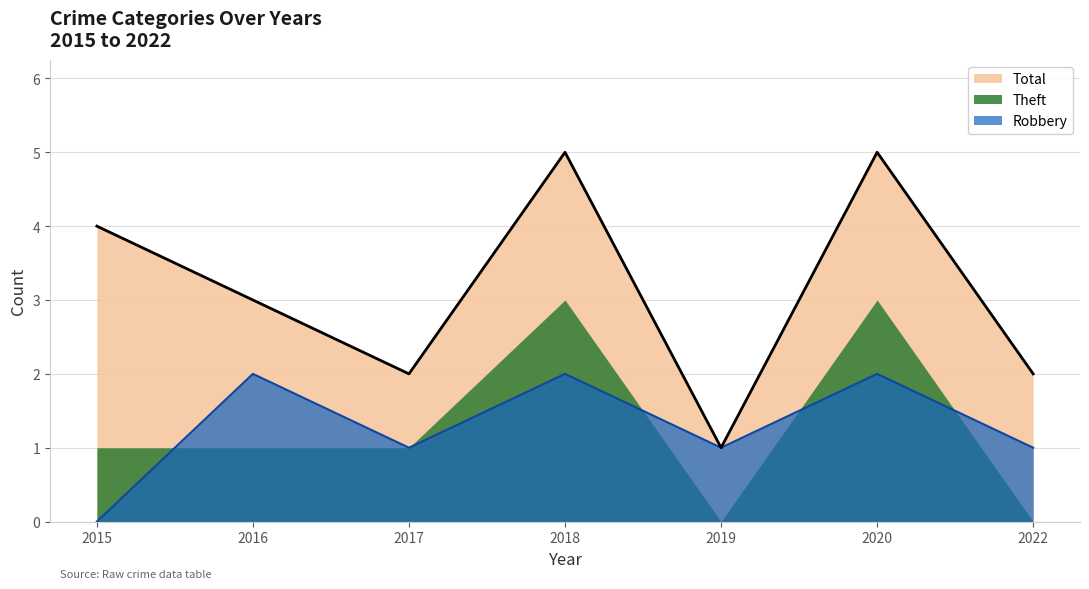

What is the approximate value of Total at 2018?

5